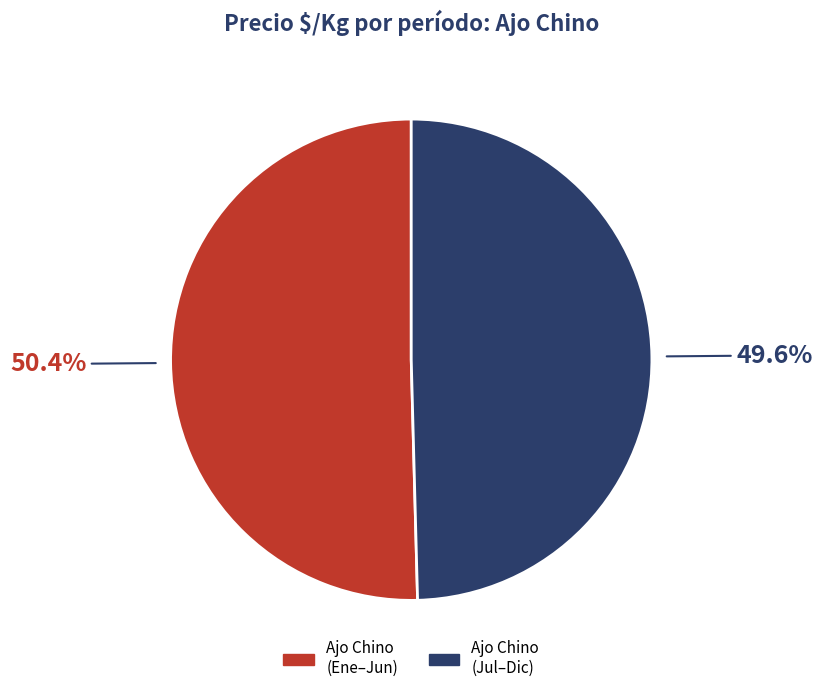

Between Ajo Chino (Ene–Jun) and Ajo Chino (Jul–Dic), which is larger?

Ajo Chino (Ene–Jun)